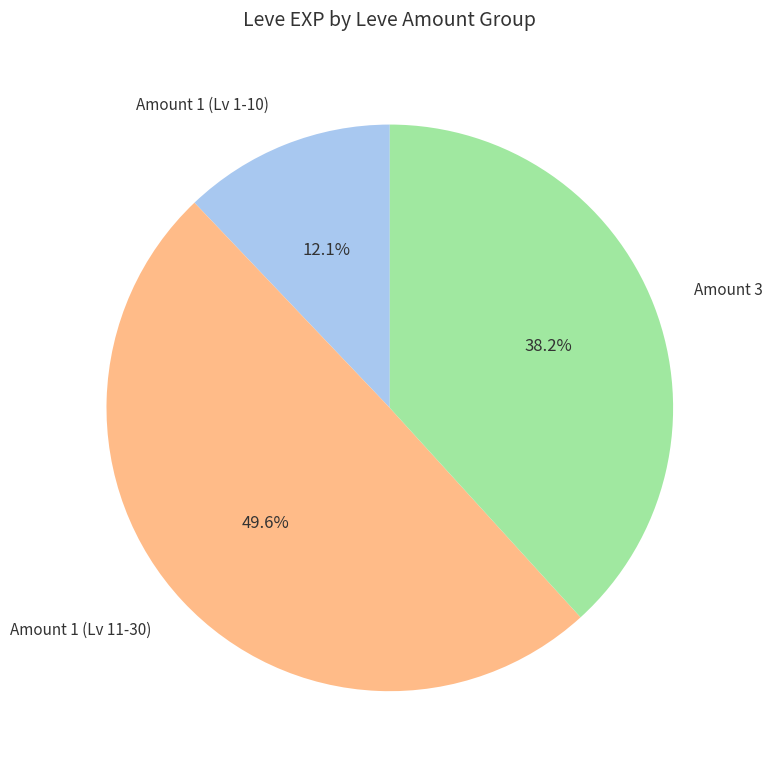

How many segments does this pie chart have?

3